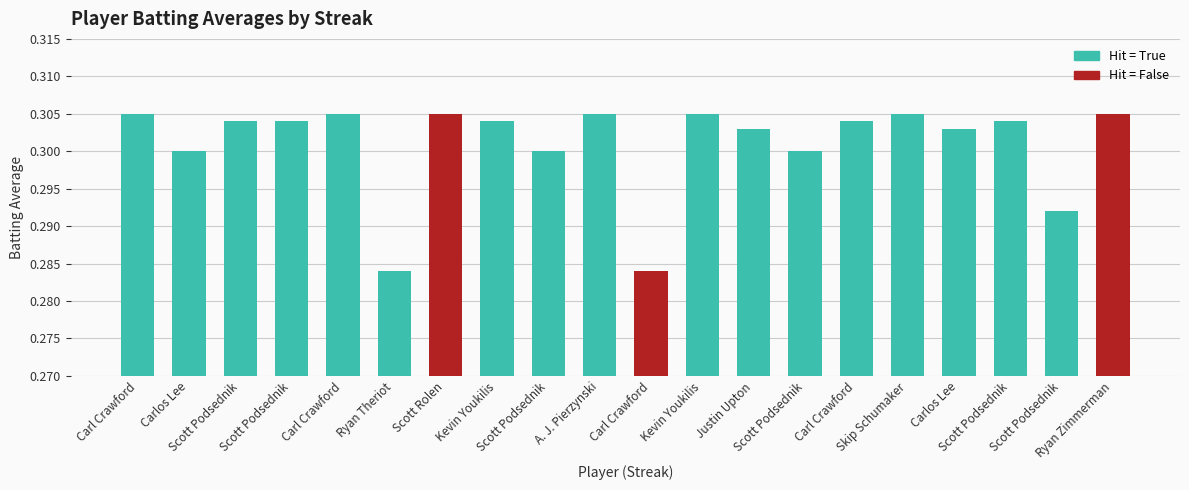

How many categories are shown in the chart?

20